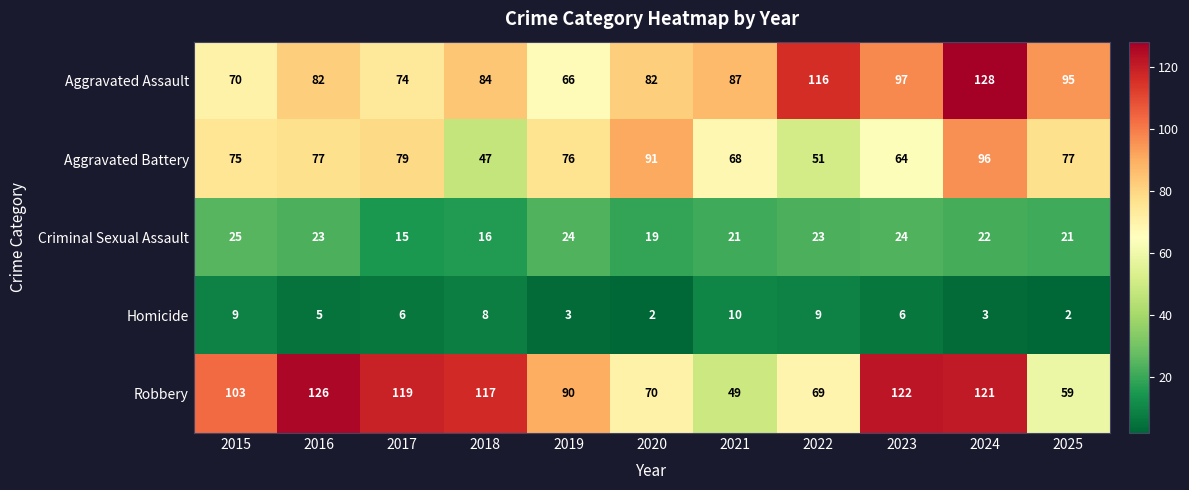

Where does the Criminal Sexual Assault series first go above 22?

2015